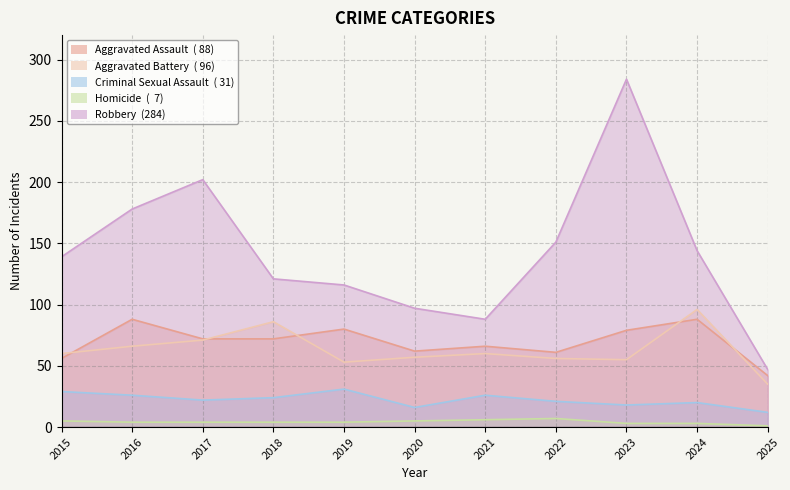

At which category does the chart reach its minimum across all series?

2025